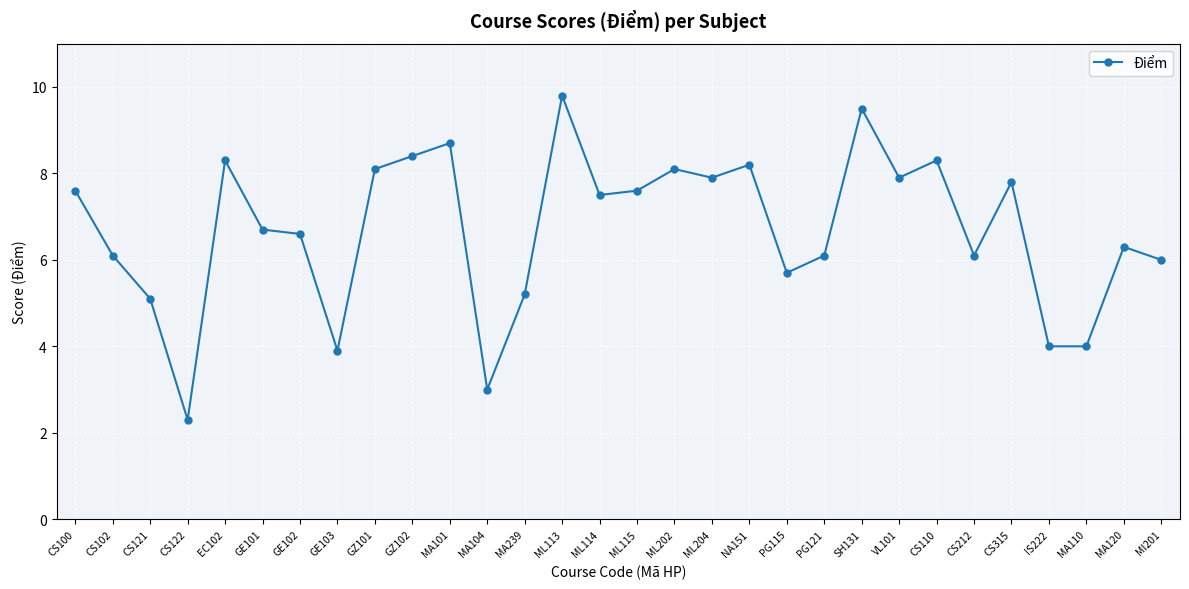

True or false: the data shows 4.0 at MA110.

True